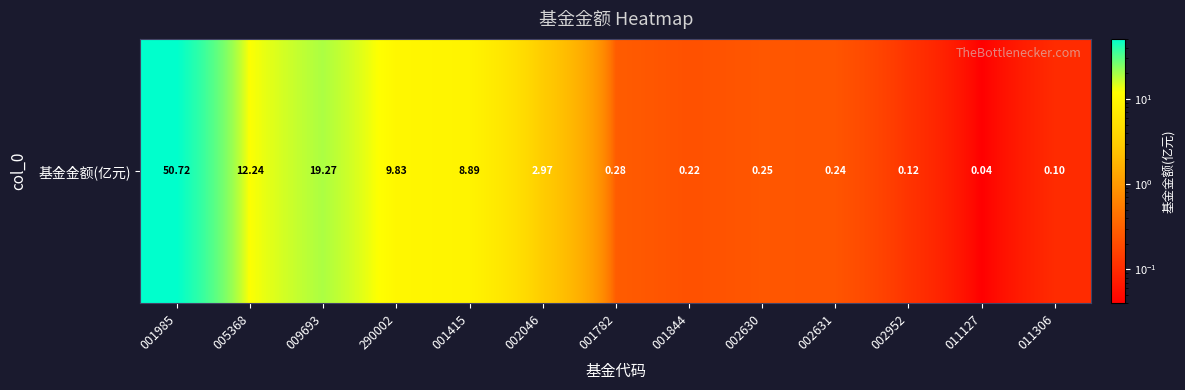

What is the difference between the maximum and minimum values?

50.7